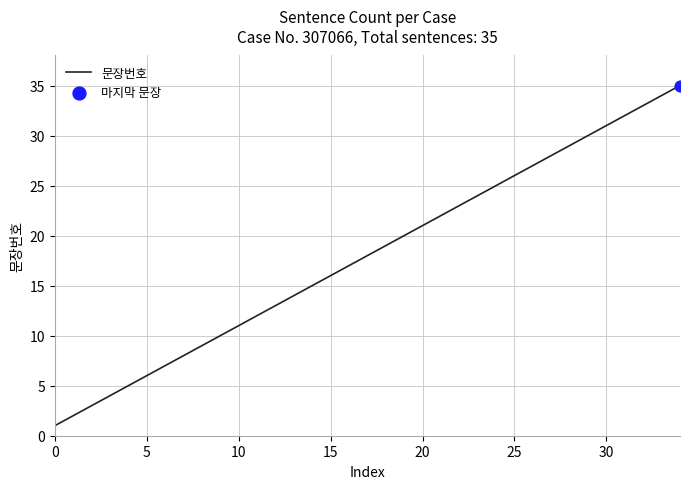

What is the maximum value shown in the chart?

35